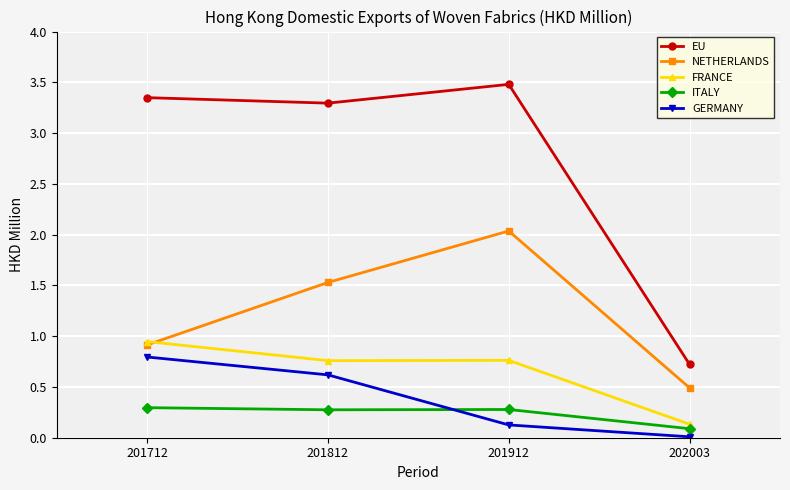

Is the value of EU at 201712 greater than the value of NETHERLANDS at 201812?

Yes